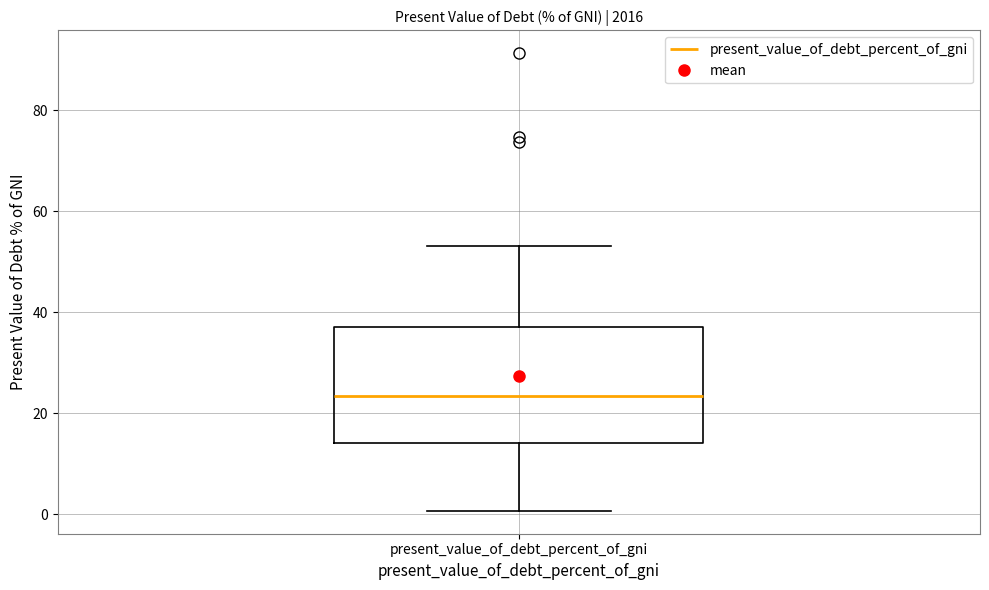

Where does the median line of the box for present_value_of_debt_percent_of_gni sit on the y-axis? The values are not printed on the chart, so give them approximately, as read against the axis.

24